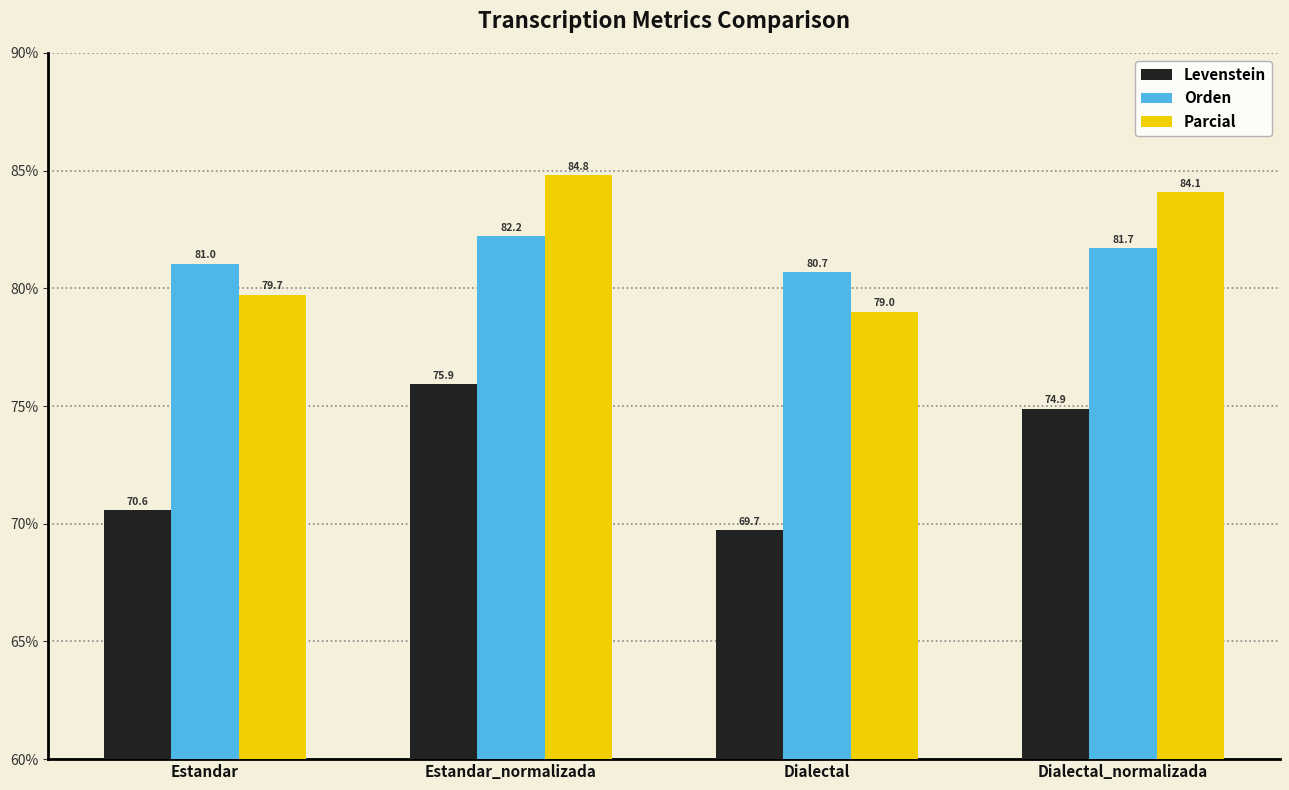

List the labels in order of Levenstein value, largest first.

Estandar_normalizada, Dialectal_normalizada, Estandar, Dialectal